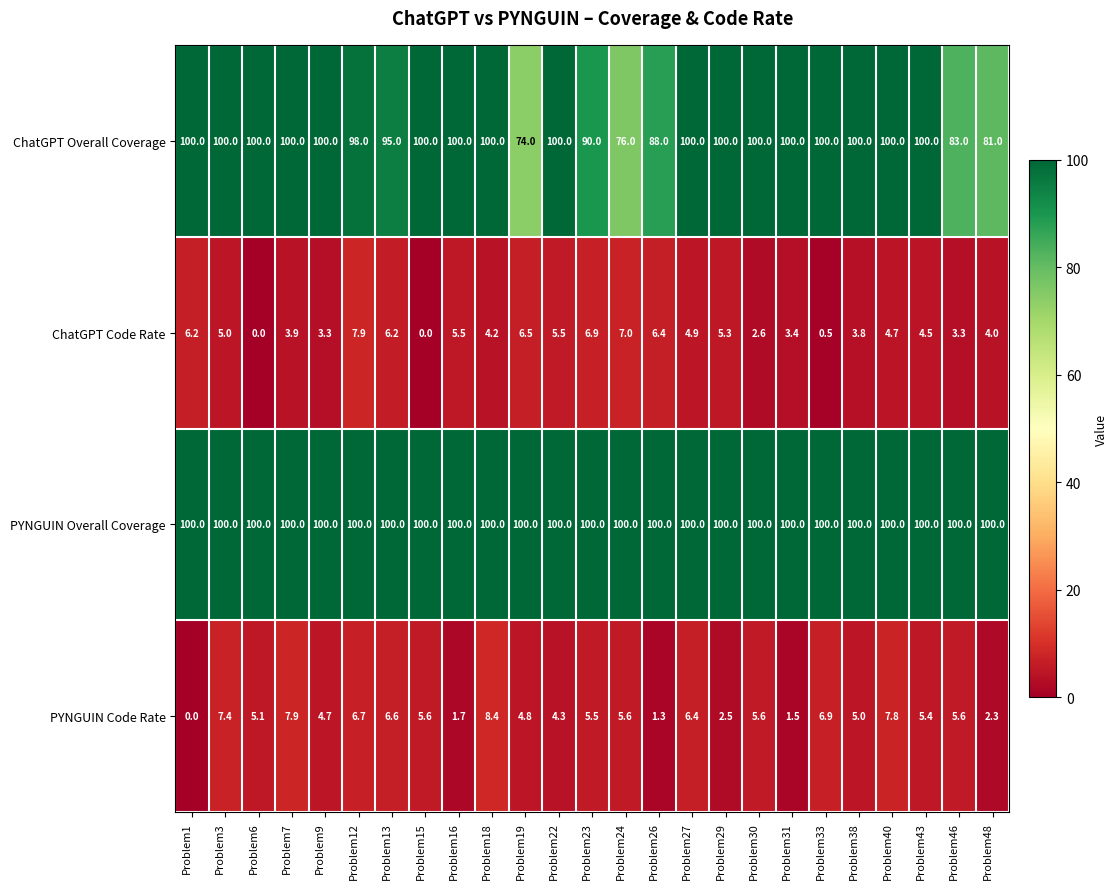

What is the maximum value shown in the chart?

100.0